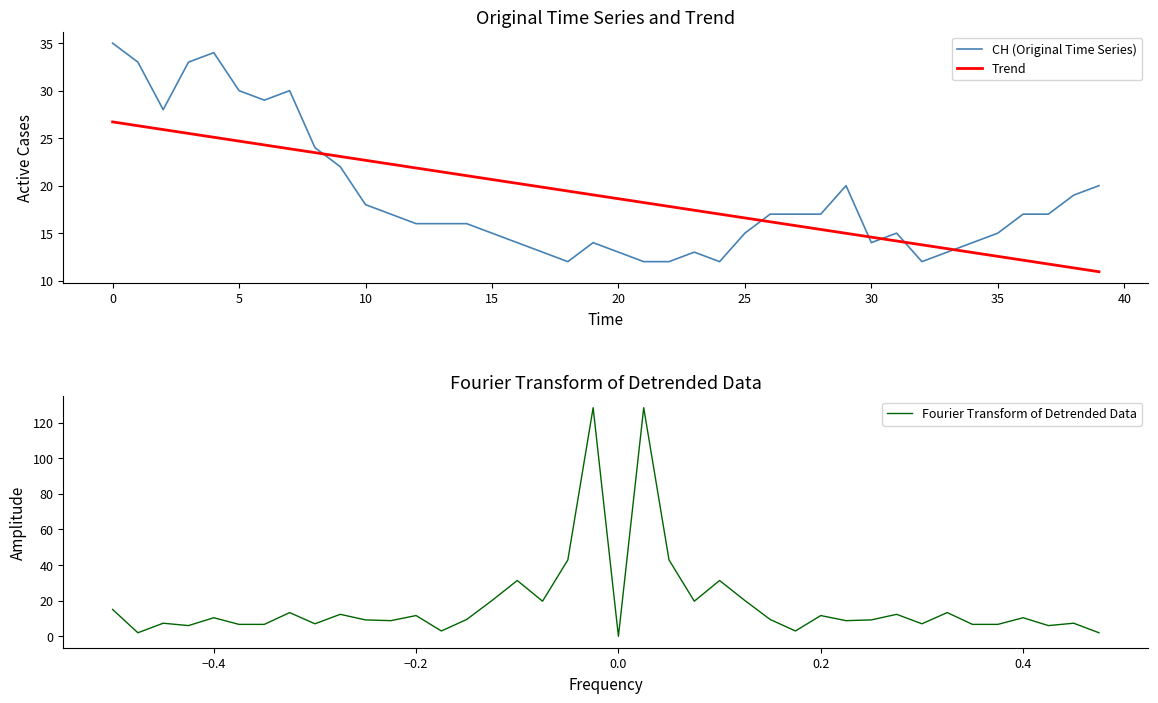

What is the maximum value for CH (Original Time Series)?

35.0